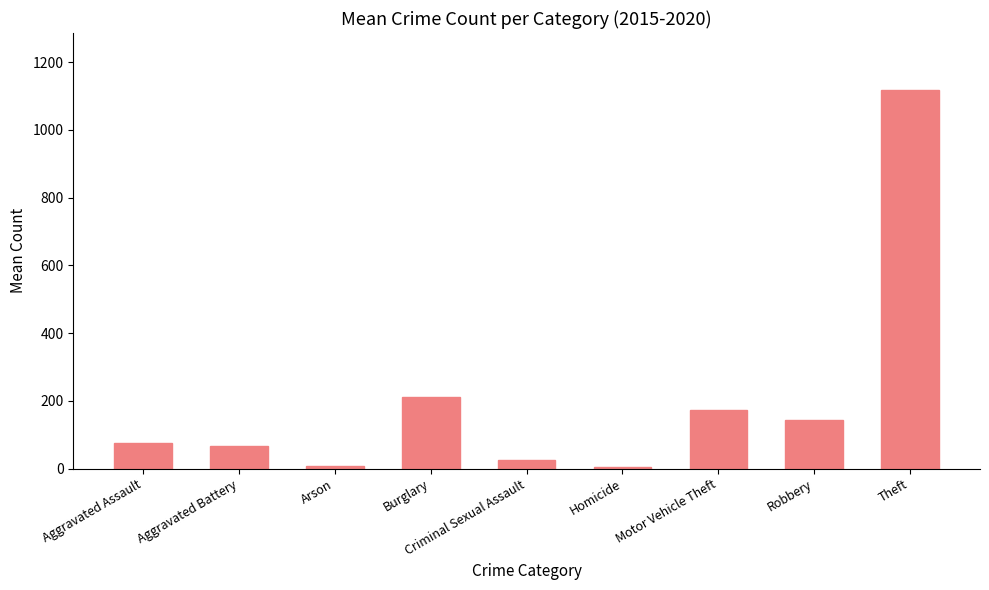

What is the difference between the maximum and second lowest values?

1110.3